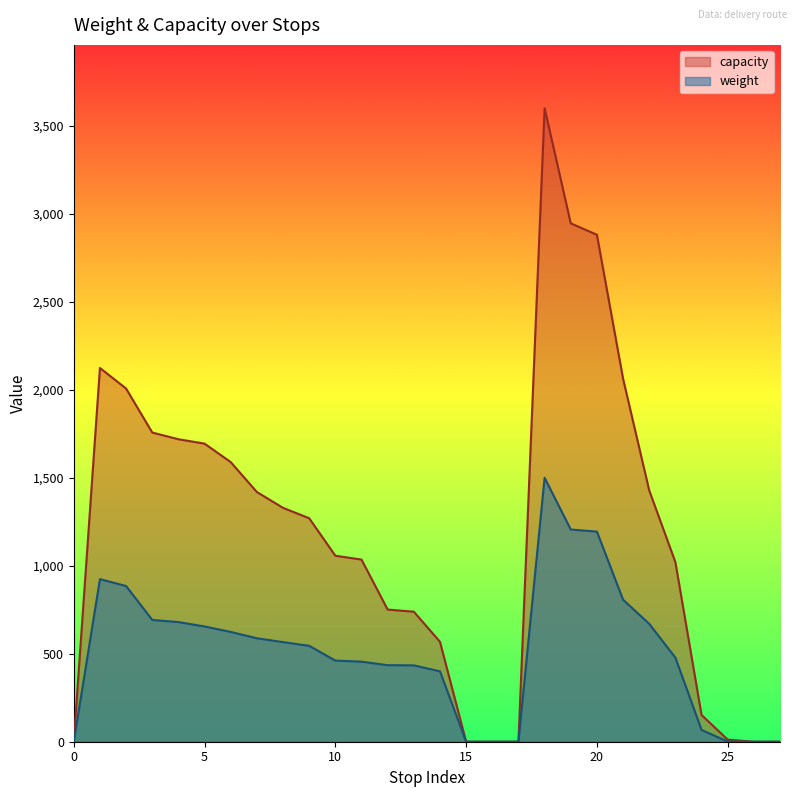

At how many categories does at least one series exceed 2137?

3